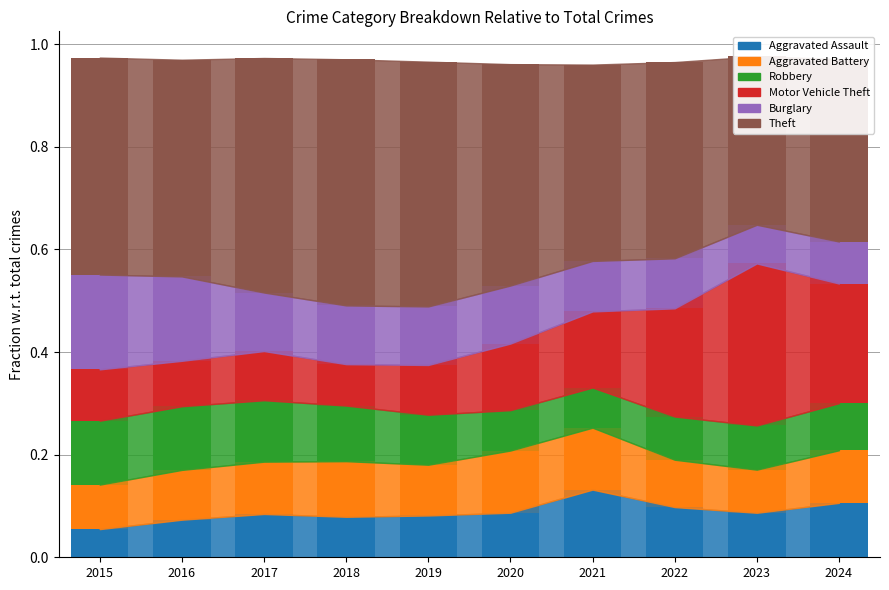

Reading right to left, transcribe all the data shown in this chart.

Aggravated Assault: 2024=0.1	2023=0.1	2022=0.1	2021=0.1	2020=0.1	2019=0.1	2018=0.1	2017=0.1	2016=0.1	2015=0.1
Aggravated Battery: 2024=0.1	2023=0.1	2022=0.1	2021=0.1	2020=0.1	2019=0.1	2018=0.1	2017=0.1	2016=0.1	2015=0.1
Robbery: 2024=0.1	2023=0.1	2022=0.1	2021=0.1	2020=0.1	2019=0.1	2018=0.1	2017=0.1	2016=0.1	2015=0.1
Motor Vehicle Theft: 2024=0.2	2023=0.3	2022=0.2	2021=0.1	2020=0.1	2019=0.1	2018=0.1	2017=0.1	2016=0.1	2015=0.1
Burglary: 2024=0.1	2023=0.1	2022=0.1	2021=0.1	2020=0.1	2019=0.1	2018=0.1	2017=0.1	2016=0.2	2015=0.2
Theft: 2024=0.4	2023=0.3	2022=0.4	2021=0.4	2020=0.4	2019=0.5	2018=0.5	2017=0.5	2016=0.4	2015=0.4